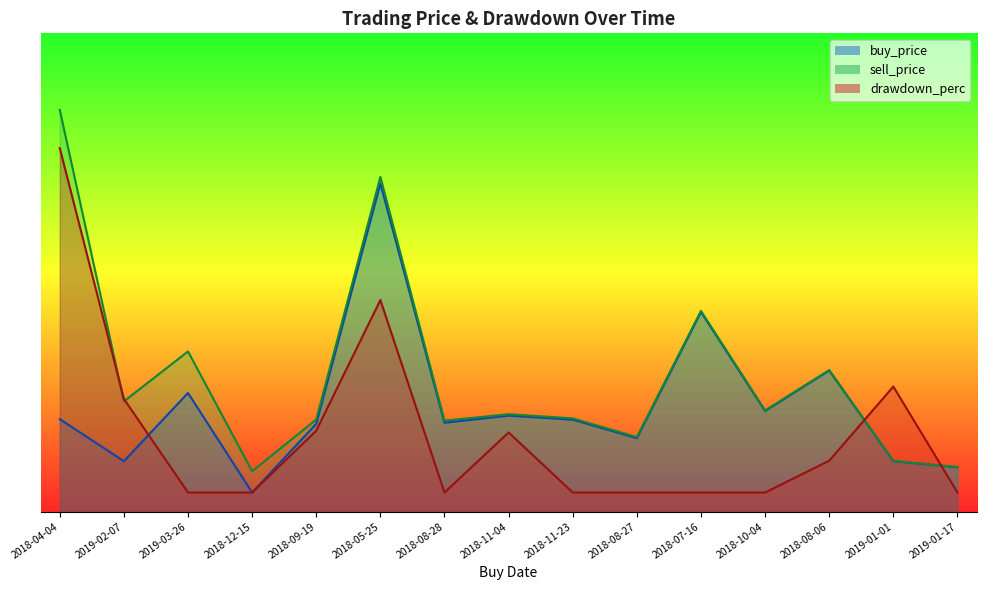

Which category has the lowest value across all series?

2018-12-15